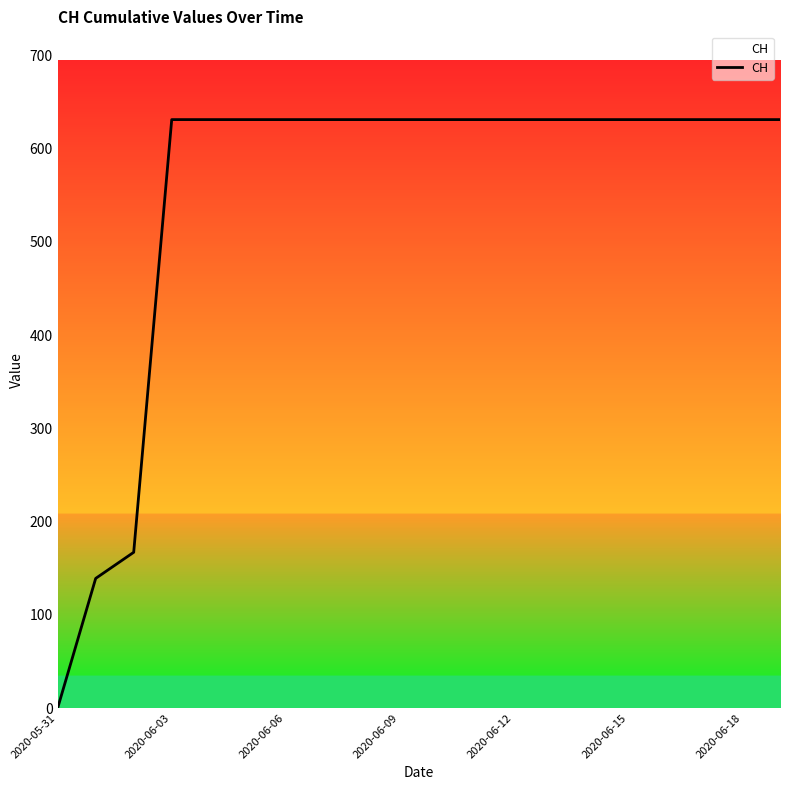

What is the average value?

552